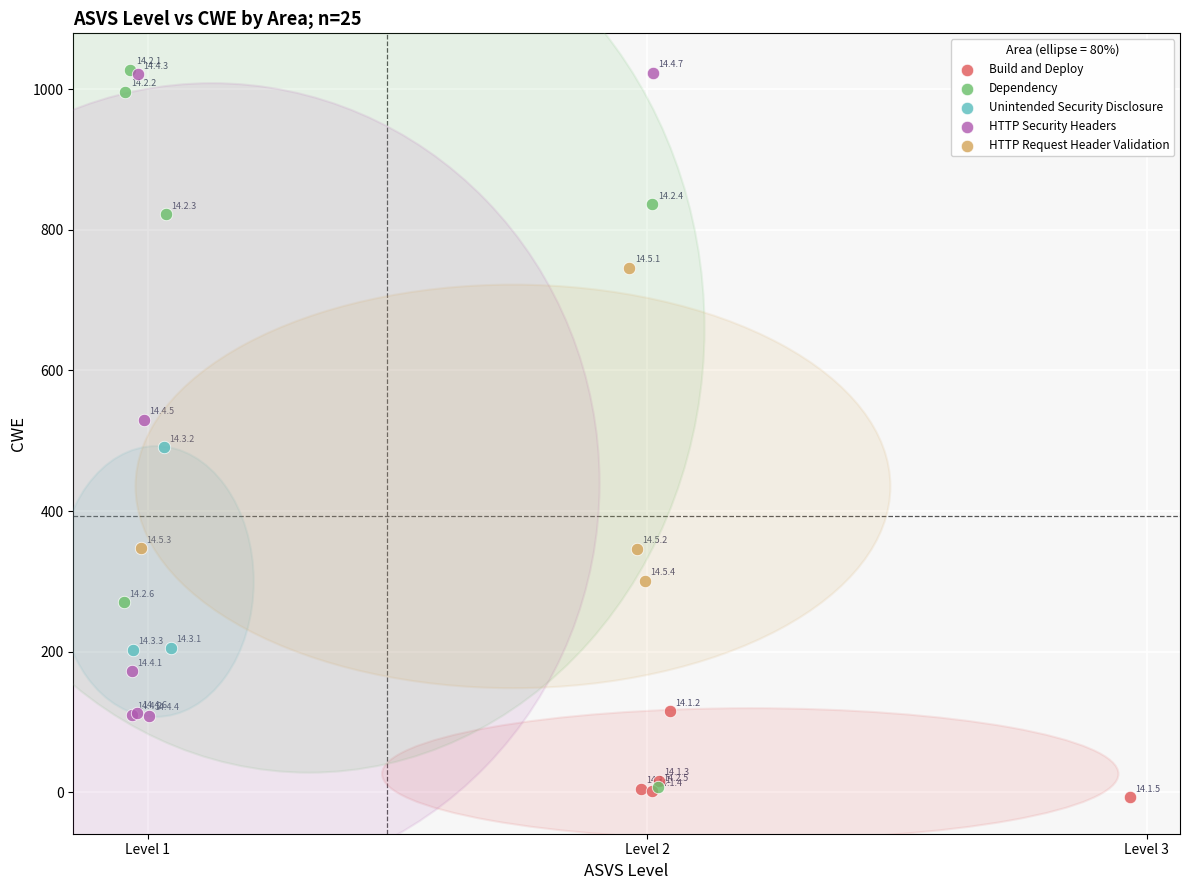

What are all the series names shown in the legend?

Build and Deploy, Dependency, Unintended Security Disclosure, HTTP Security Headers, HTTP Request Header Validation